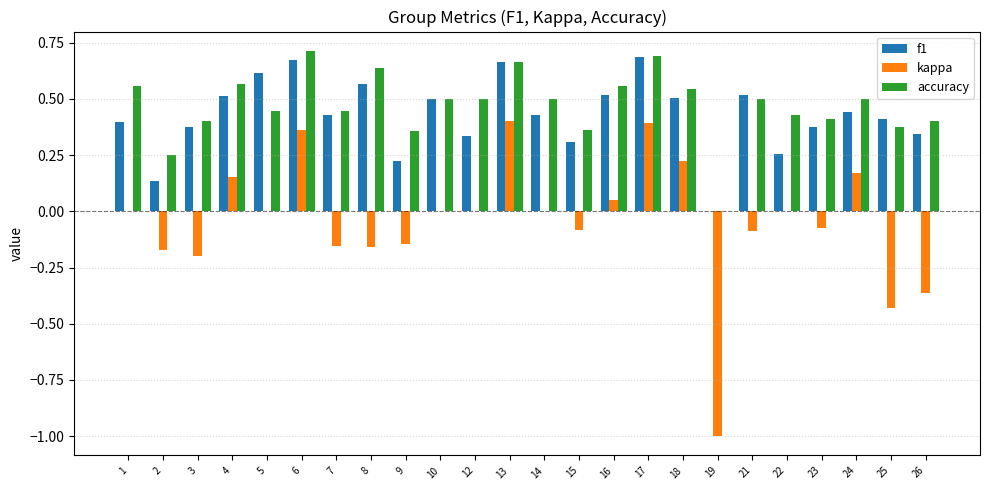

Between 4 and 9, which series saw the biggest shift?

kappa